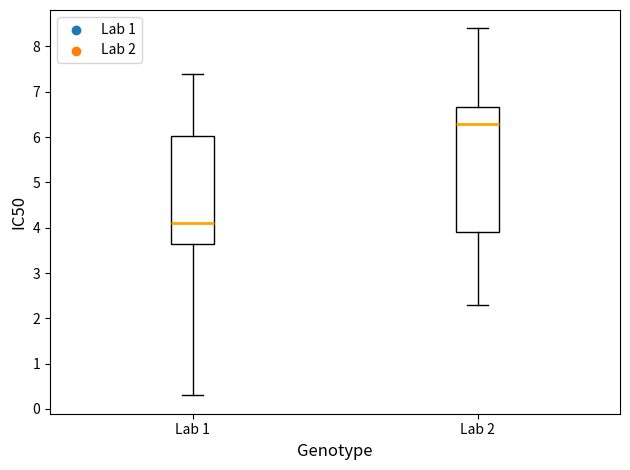

Which box's median line is the lowest?

Lab 1